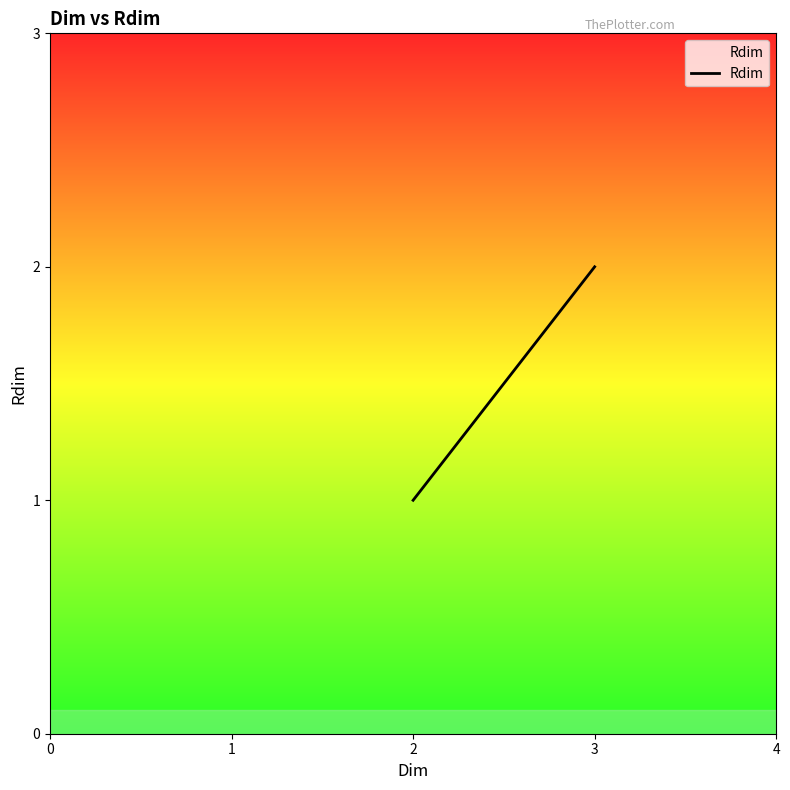

What is the approximate value at 2?

1